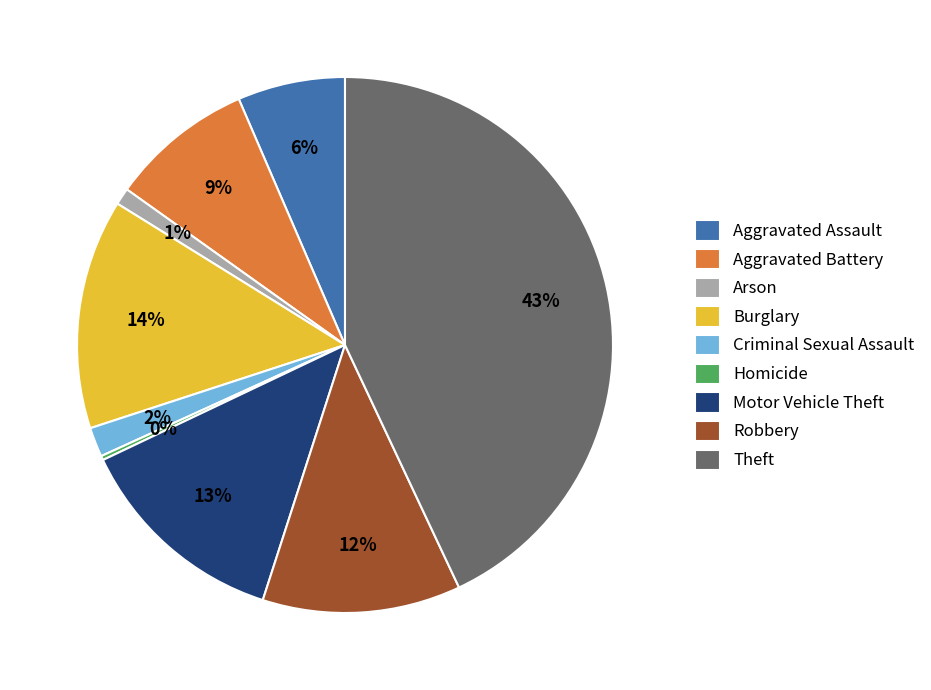

What percentage is the Robbery slice, to the nearest percent?

12%